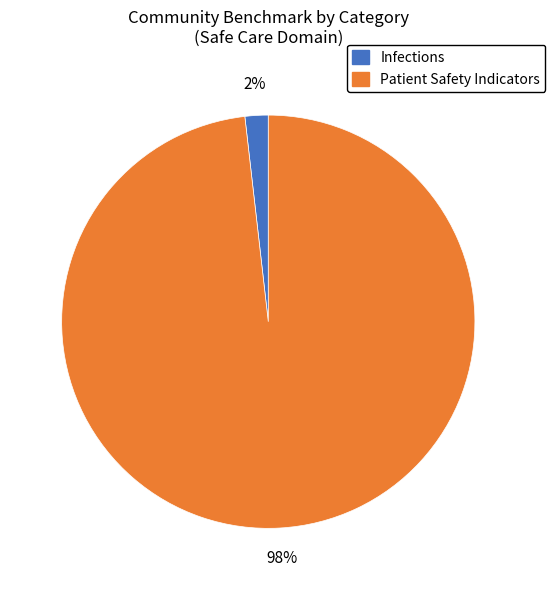

How many slices are in this pie chart?

2